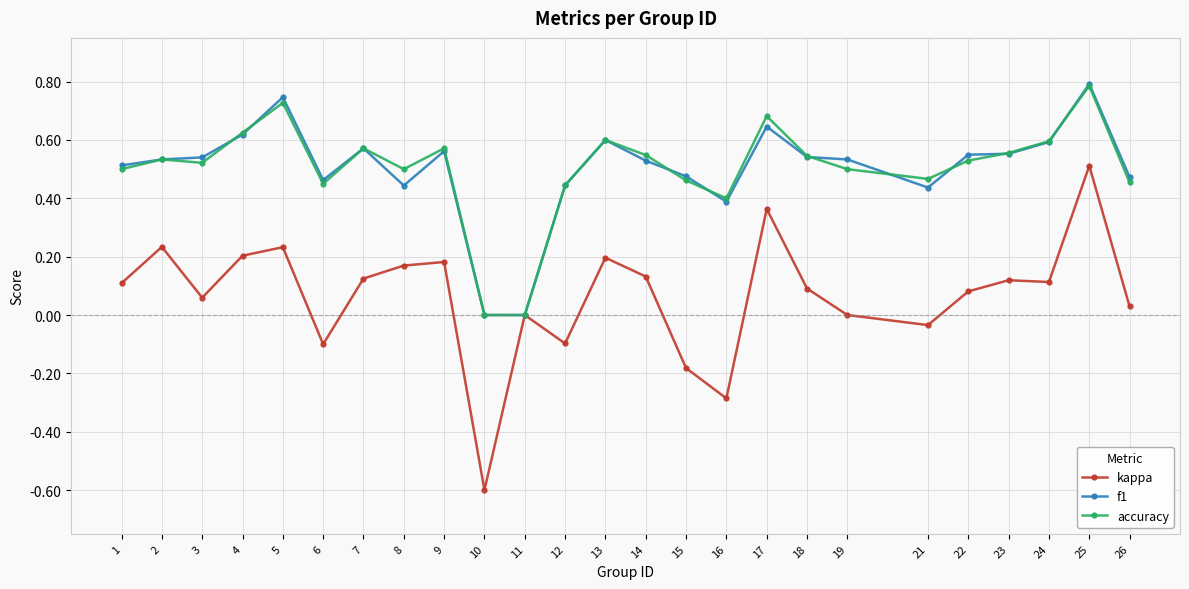

What are all the series names shown in the legend?

kappa, f1, accuracy